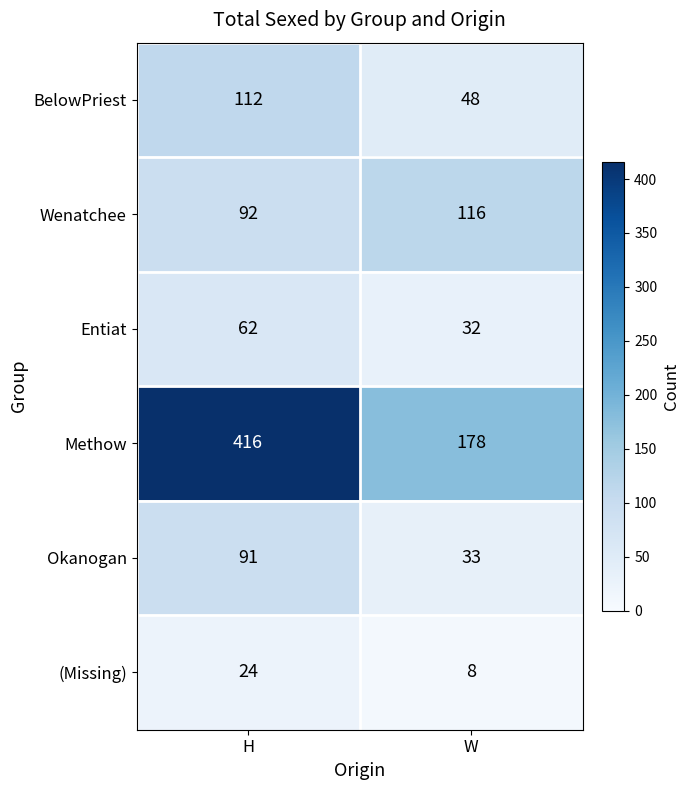

Which series has the largest range (max minus min)?

Methow